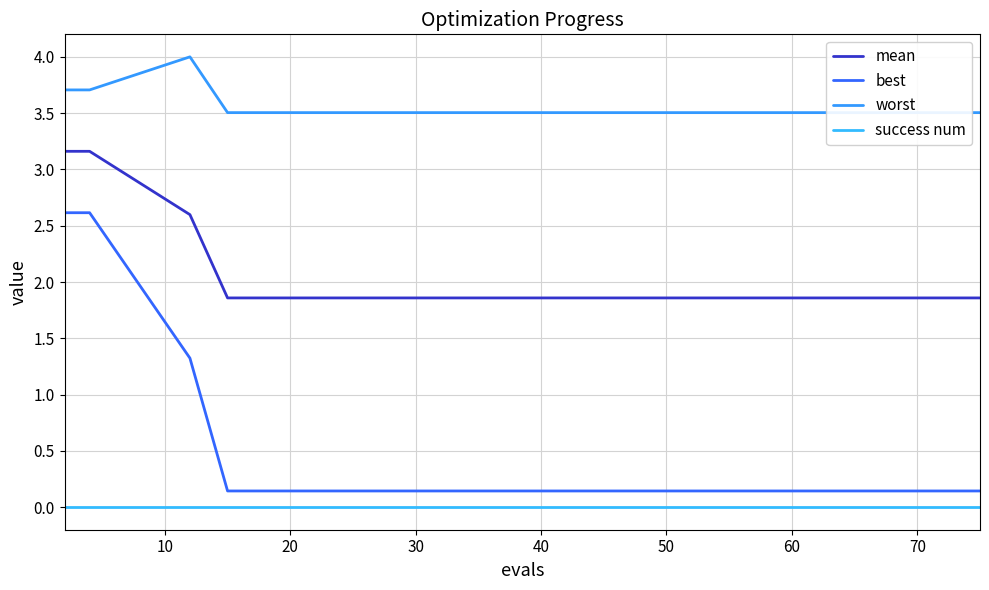

At how many categories does at least one series exceed 1?

20